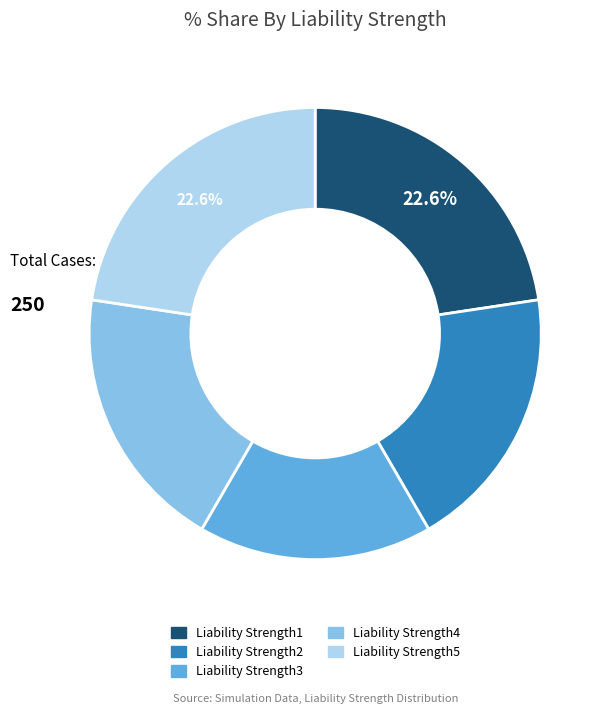

Which category has the smallest portion of the pie?

Liability Strength3